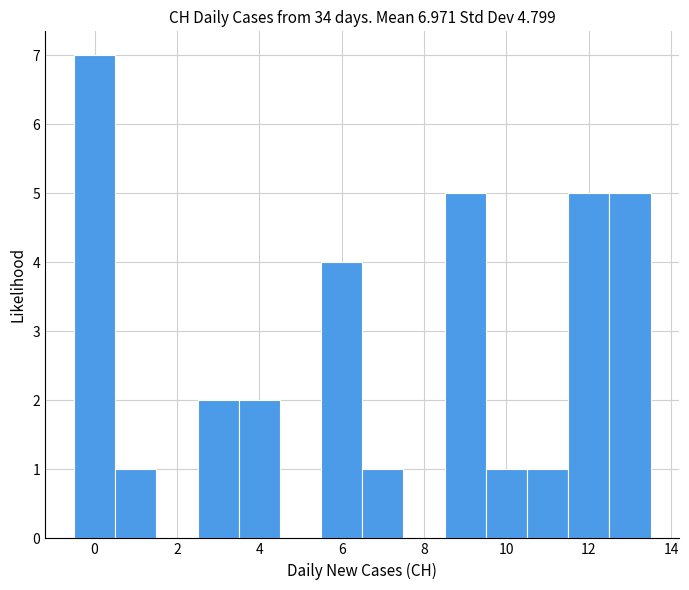

Over which range of the x-axis is the bar tallest?

-0.5 to 0.5